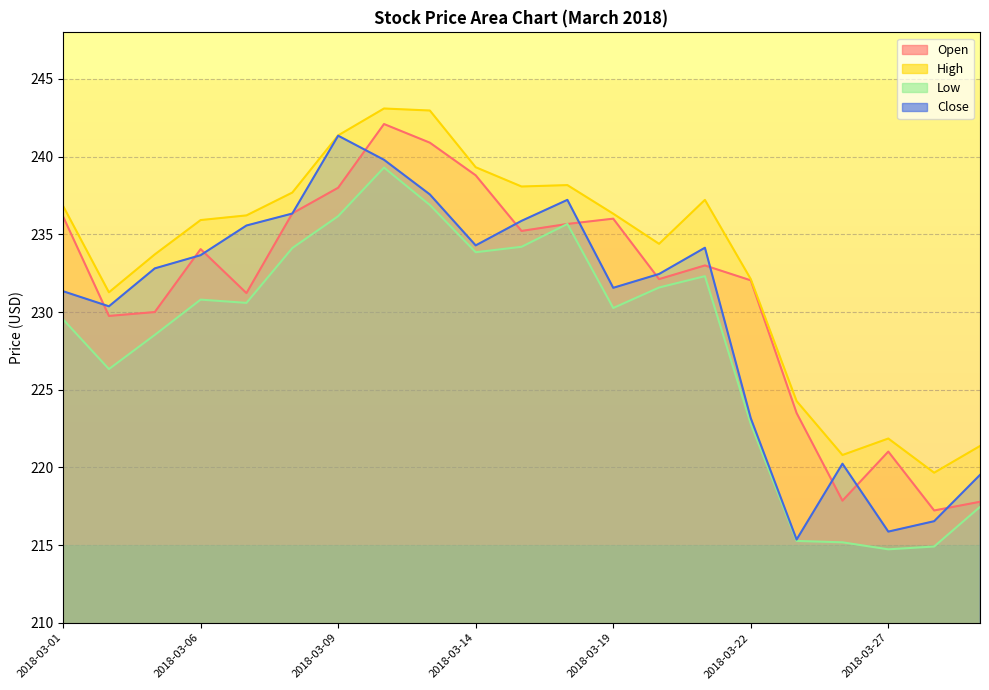

At which label is Close closest to 228?

2018-03-02